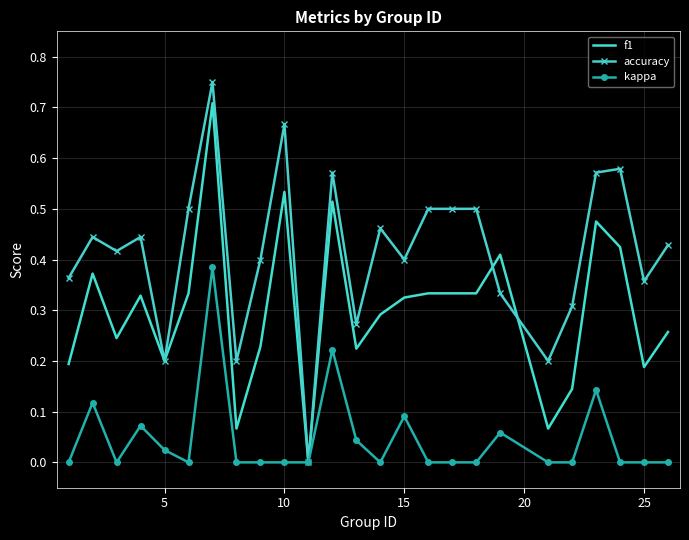

True or false: f1 has more than 1 points higher than both neighbors.

True